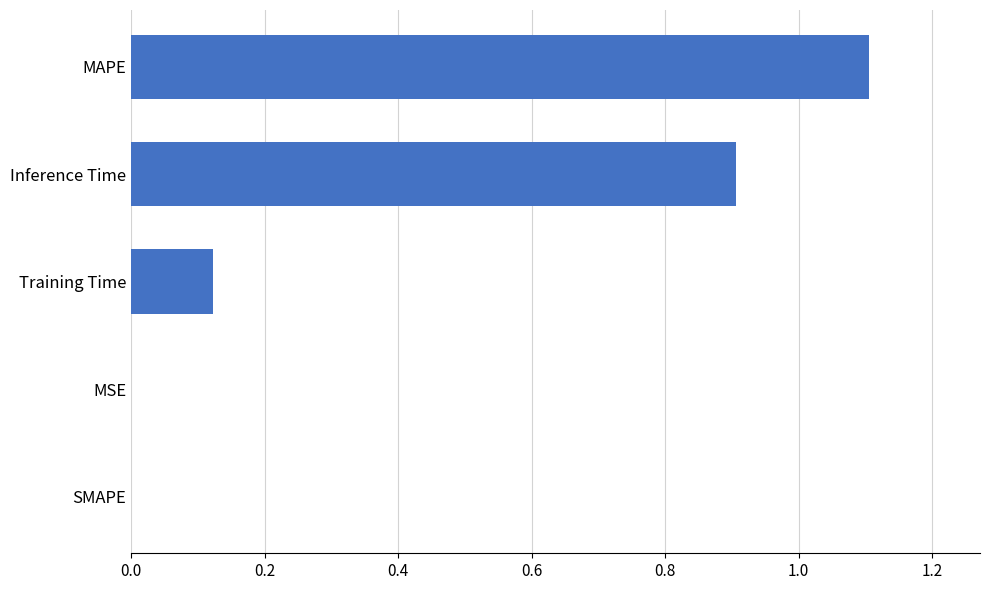

Which has a higher value, SMAPE or Inference Time?

Inference Time